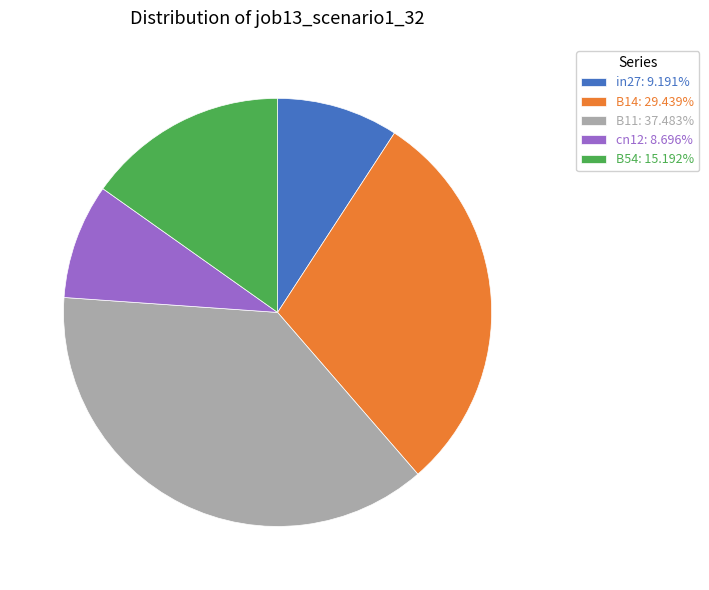

Does any single category account for the majority?

No